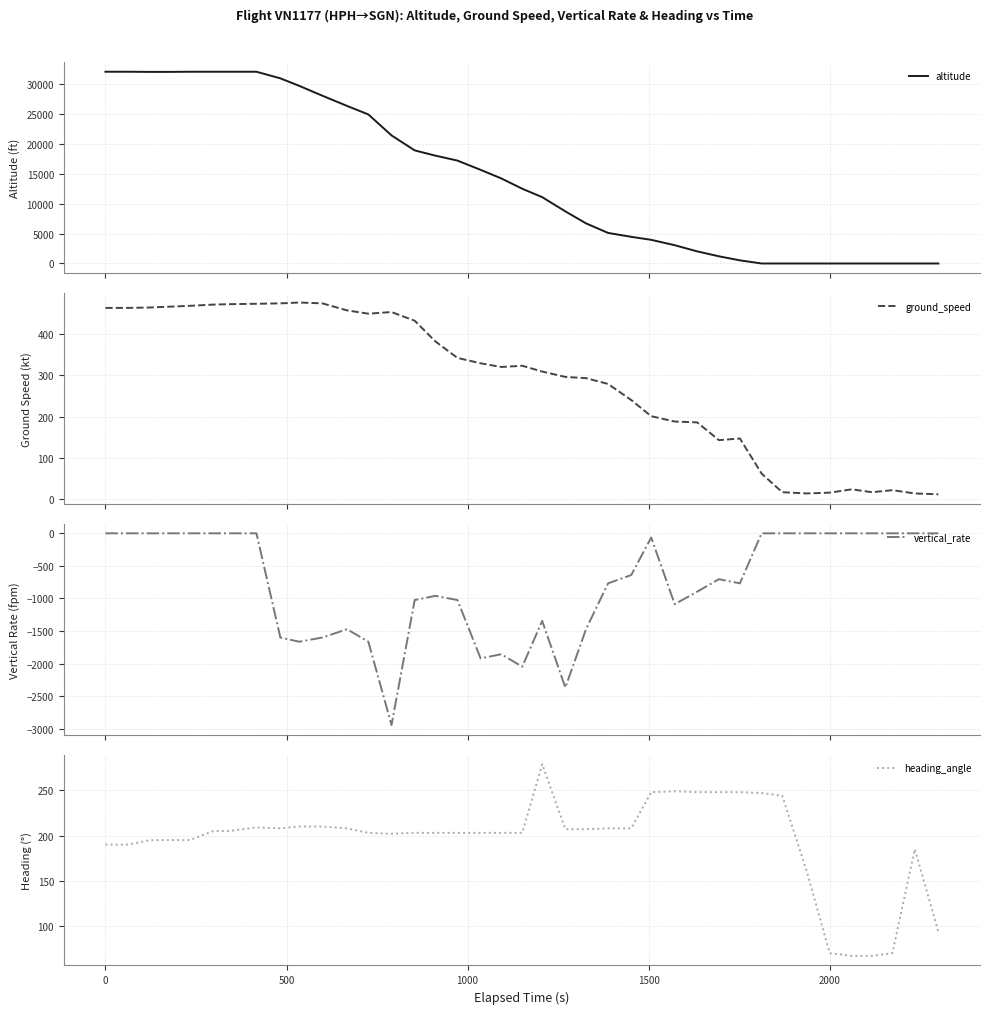

What is the lowest value of the heading_angle series?

67